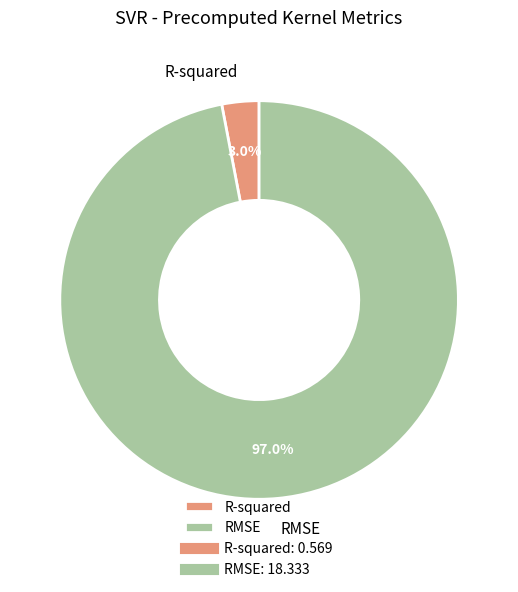

Is there a majority slice in this chart?

Yes